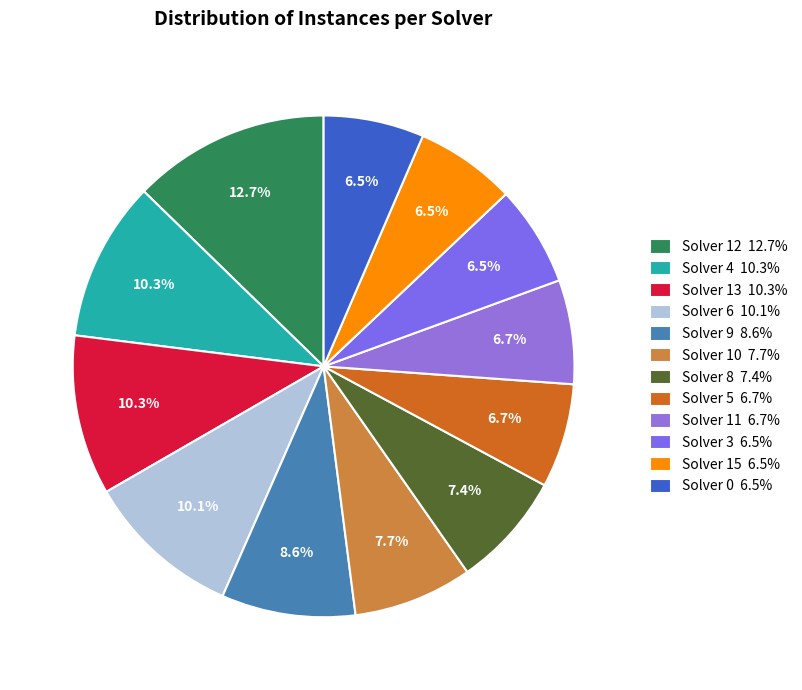

Count the number of slices in the pie.

12